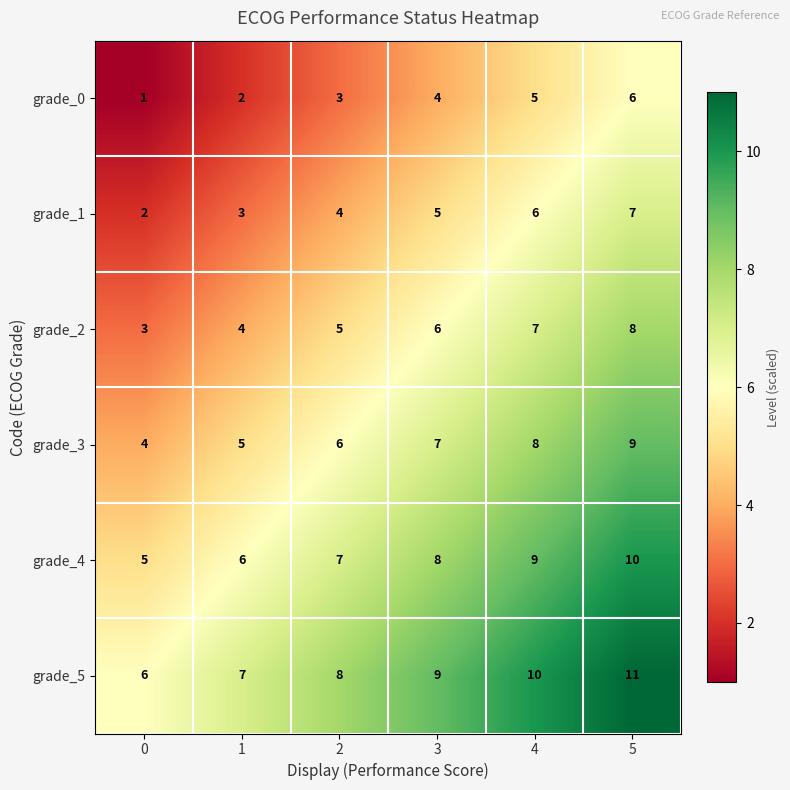

What is the maximum value shown in the chart?

11